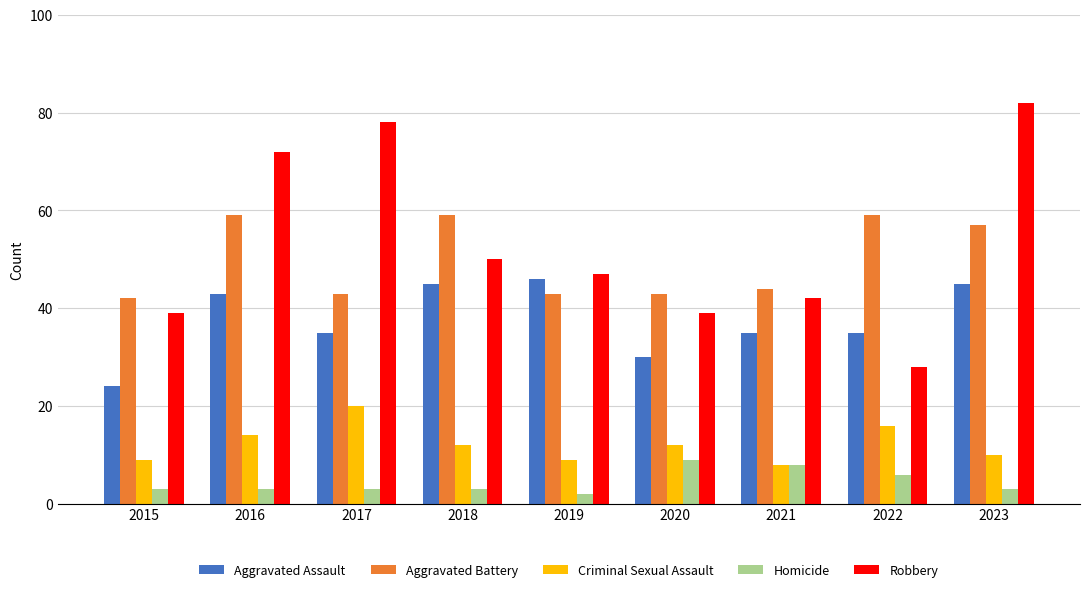

How many series are shown in this chart?

5